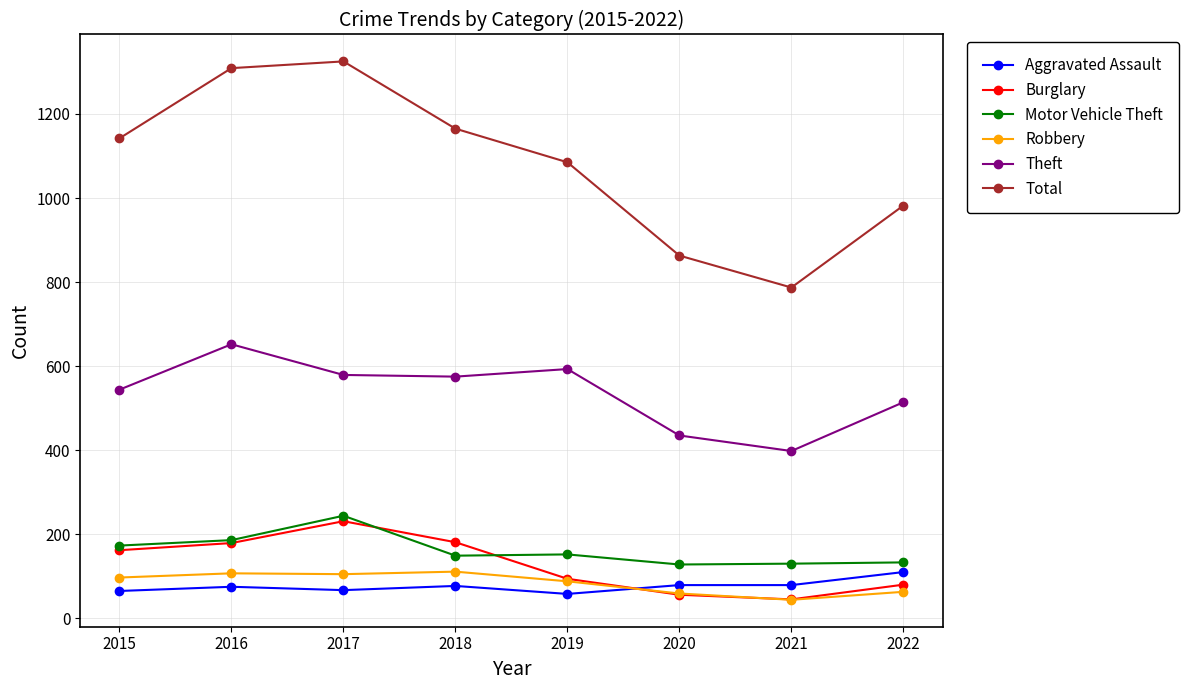

What value does the Aggravated Assault series have at 2018?

77